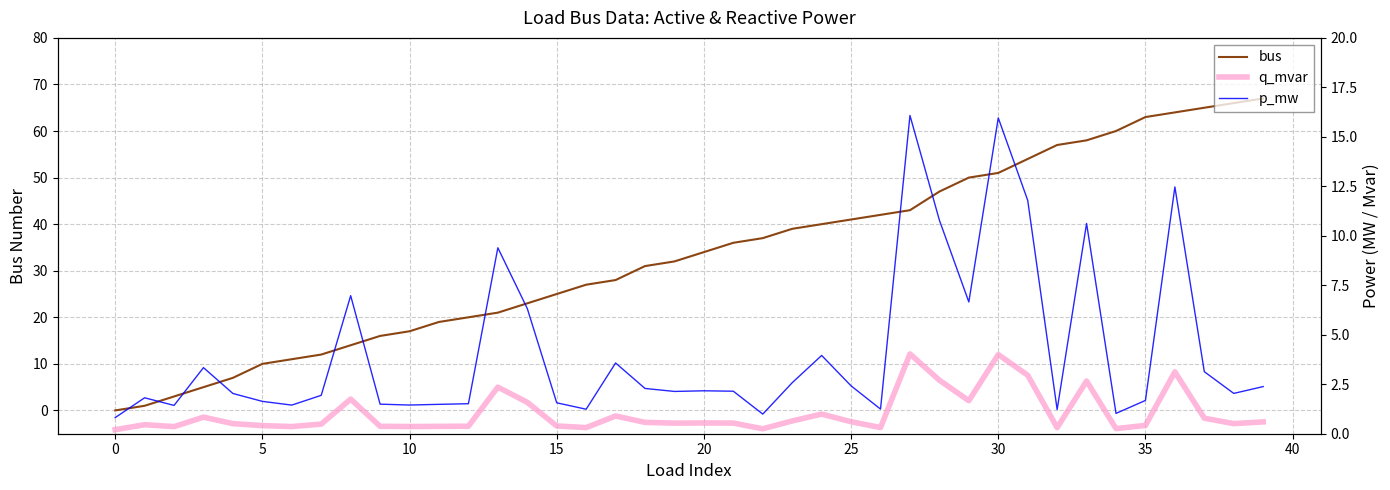

What is the label of the 35th point from the left?

34